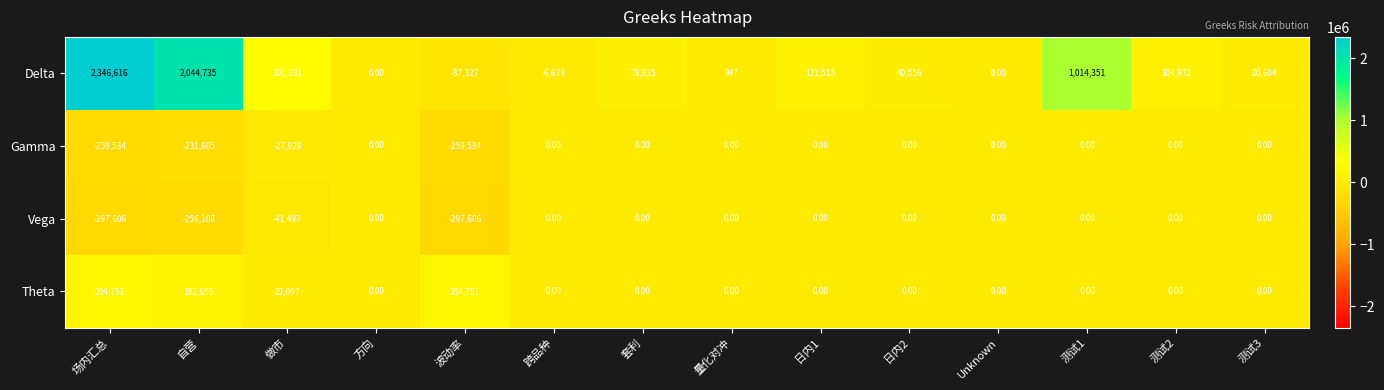

What is the difference between the highest and lowest values at 日内1?

121515